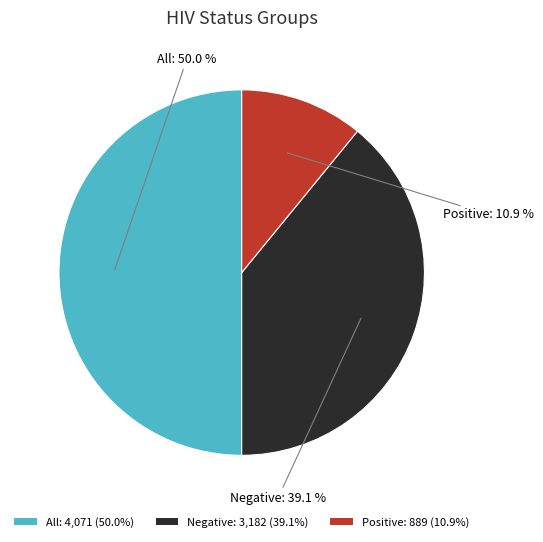

True or false: Negative accounts for 39% of the total.

True